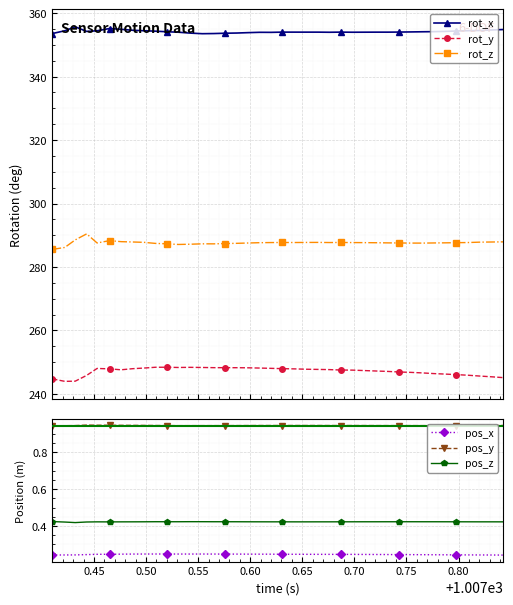

True or false: rot_y has more than 0 points higher than both neighbors.

True